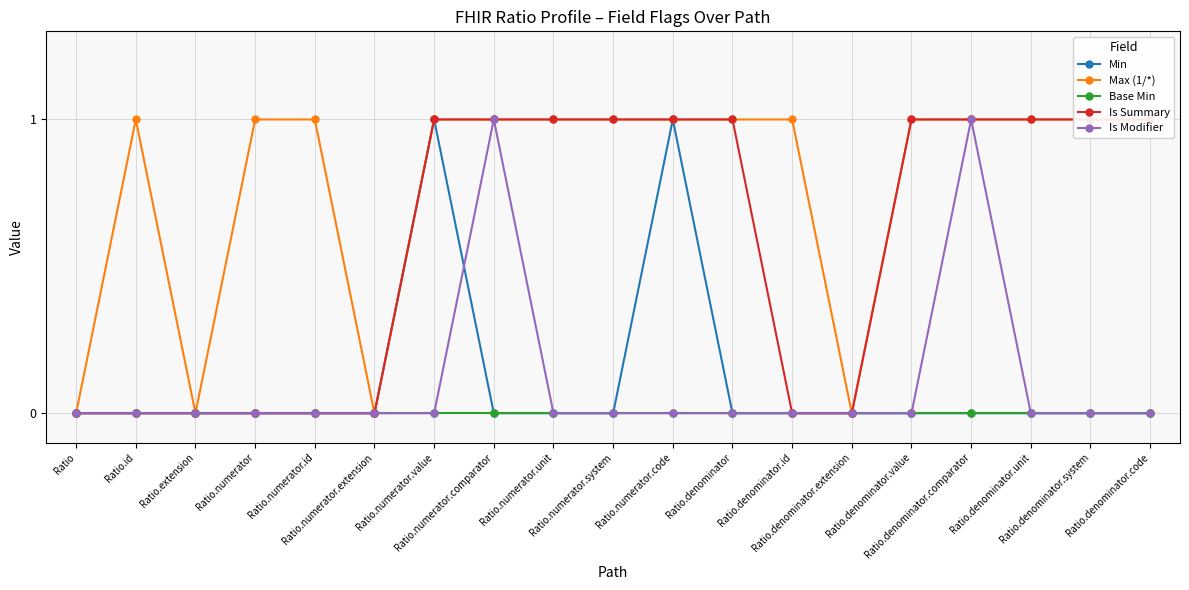

How many lines are shown in the chart?

5